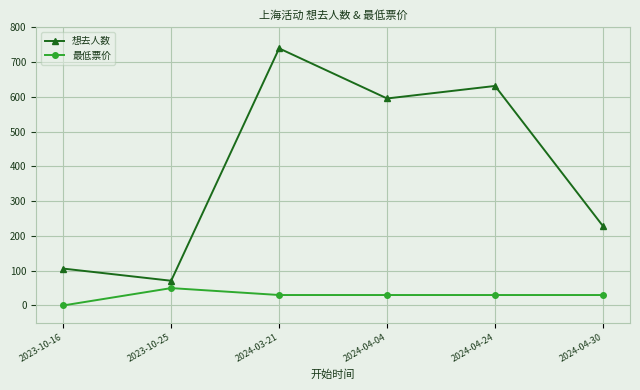

What is the difference between the highest and lowest values at 2023-10-25?

21.1